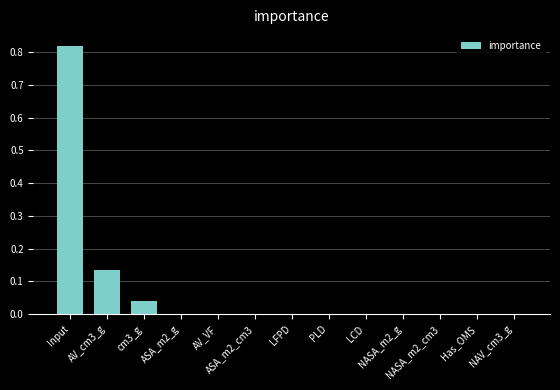

Reading right to left, transcribe all the data shown in this chart.

NAV_cm3_g=0.0	Has_OMS=0.0	NASA_m2_cm3=0.0	NASA_m2_g=0.0	LCD=0.0	PLD=0.0	LFPD=0.0	ASA_m2_cm3=0.0	AV_VF=0.0	ASA_m2_g=0.0	cm3_g=0.0	AV_cm3_g=0.1	Input=0.8